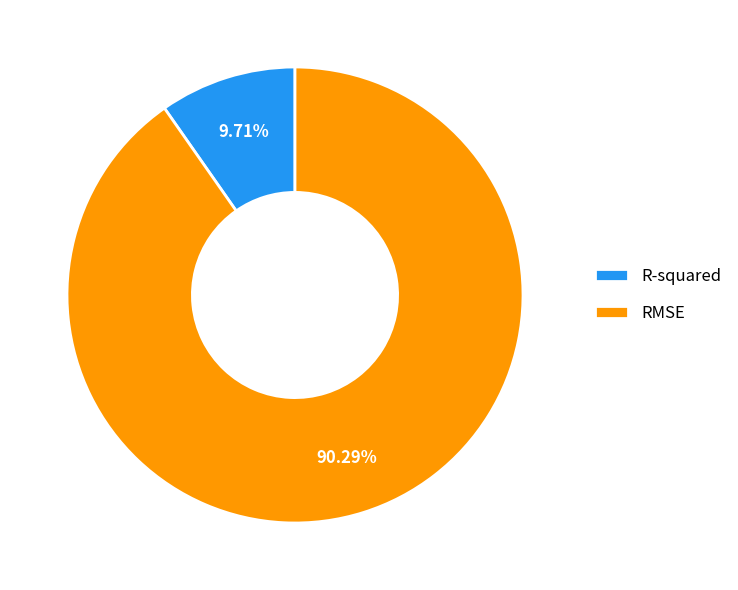

To the nearest percent, what is the average slice percentage?

50%